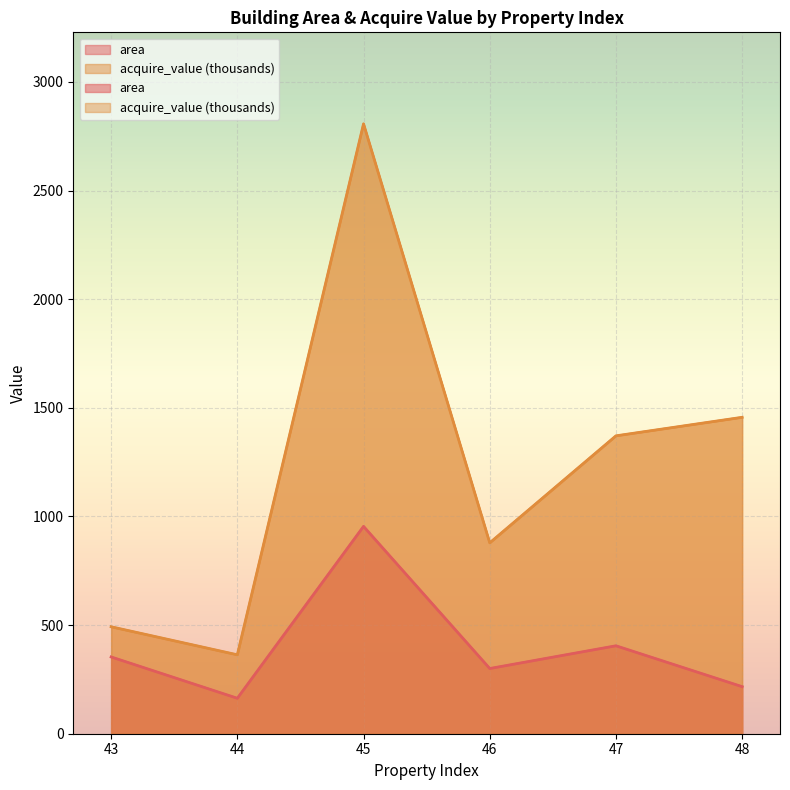

How many lines are shown in the chart?

2